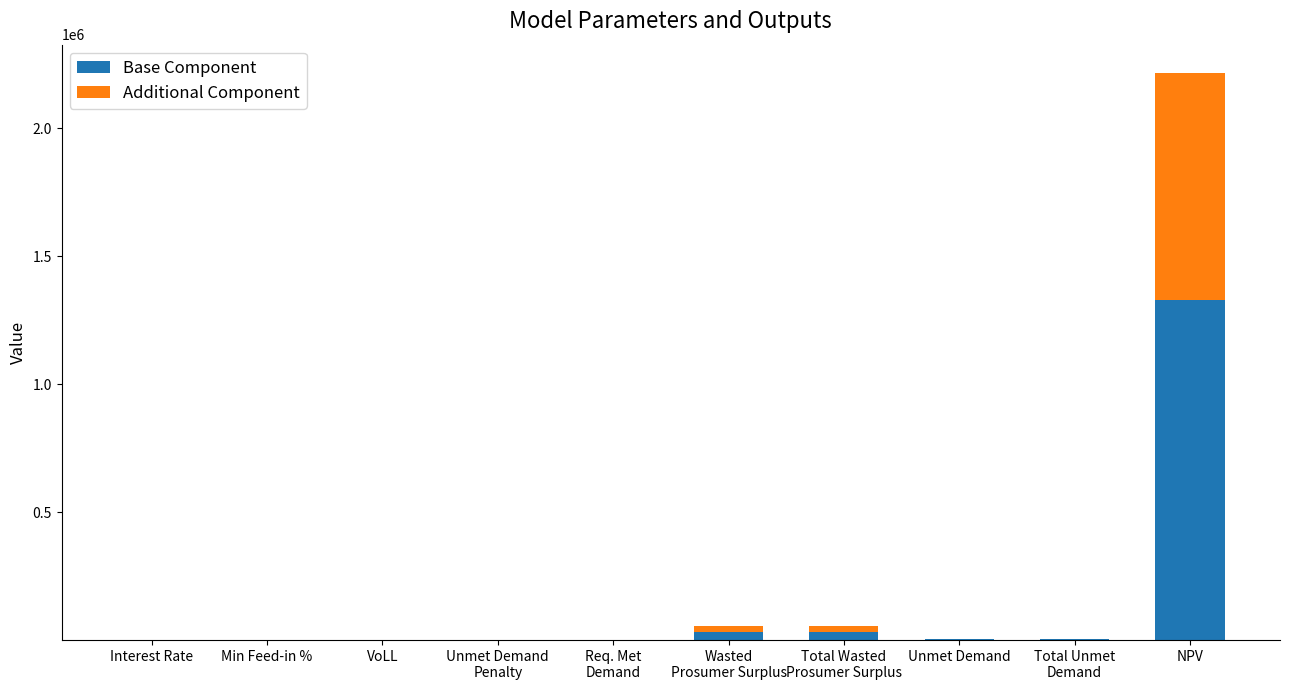

What is the total value across all series at NPV?

2216646.4